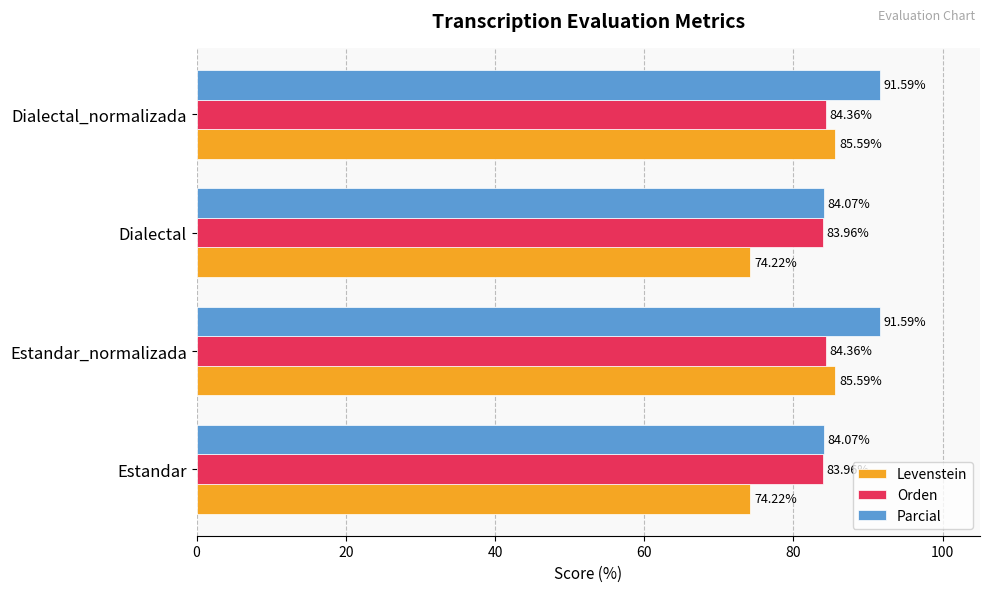

What is the difference between the highest and lowest values at Dialectal_normalizada?

7.2